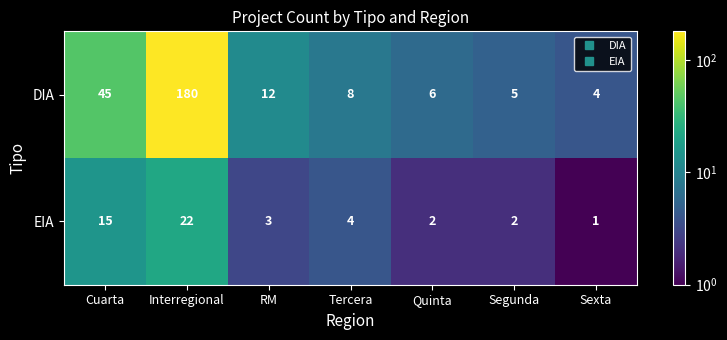

What is the difference between the highest and lowest values at Tercera?

4